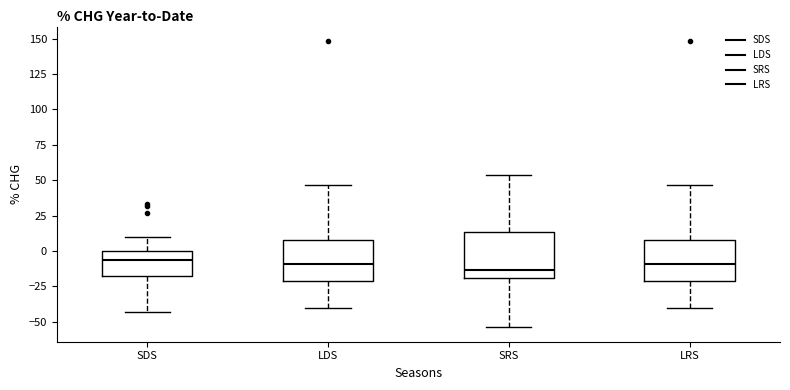

Where is the upper edge of the box for SDS on the y-axis? The values are not printed on the chart, so give them approximately, as read against the axis.

0